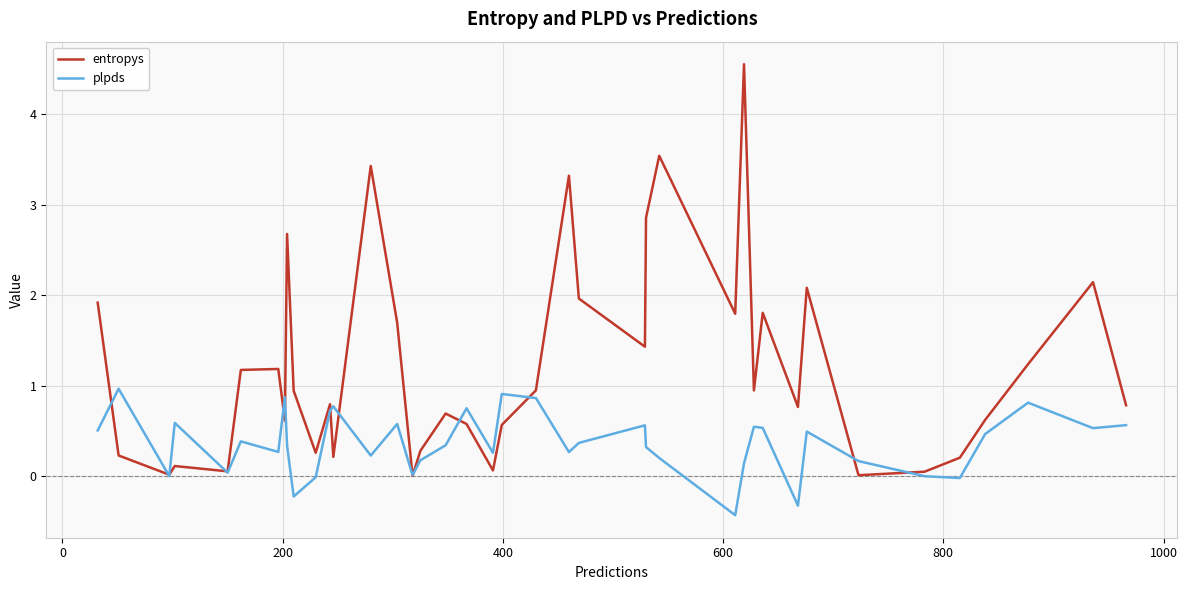

Which series has the widest spread of values?

entropys